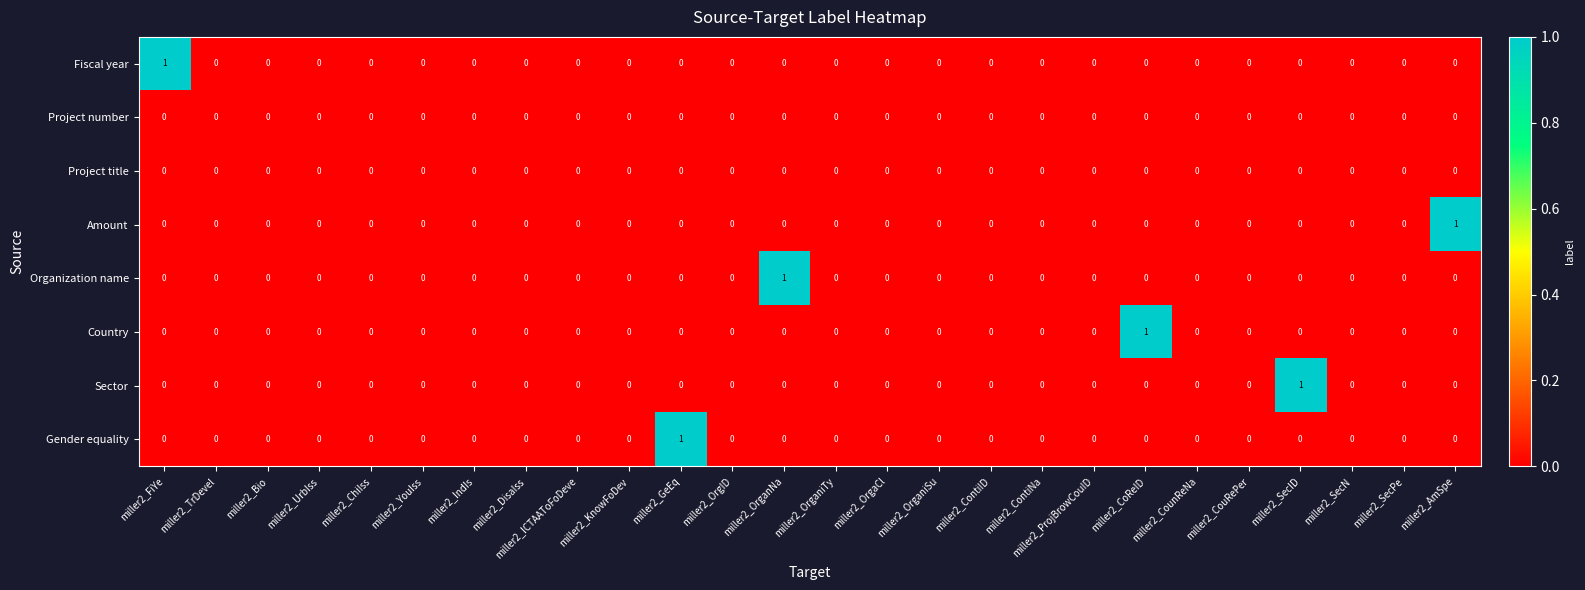

The value of Project title at miller2_SecN is 0. True or false?

True